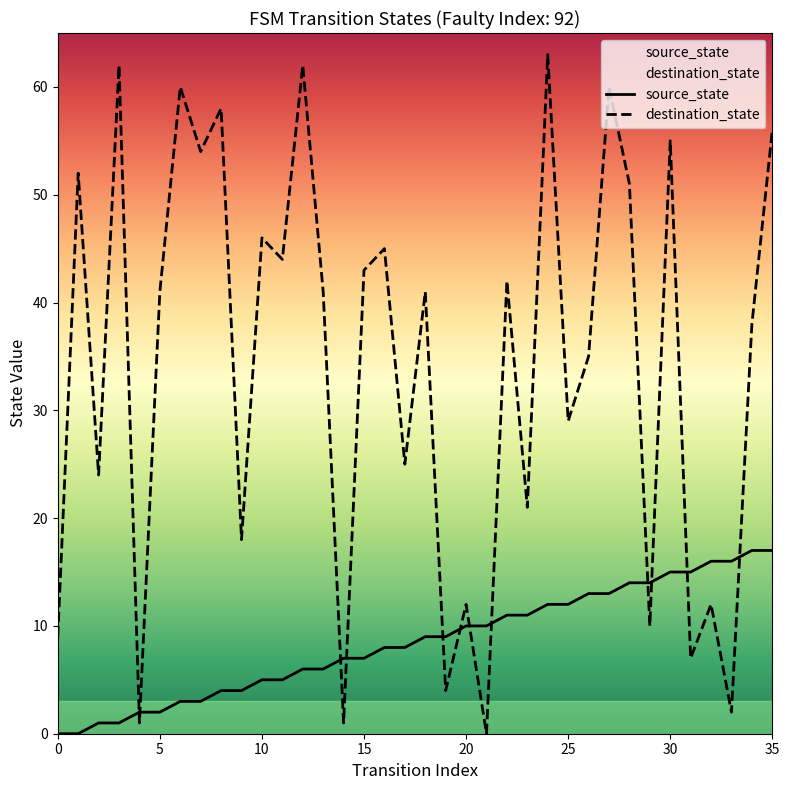

How many values in the destination_state series exceed 41?

16